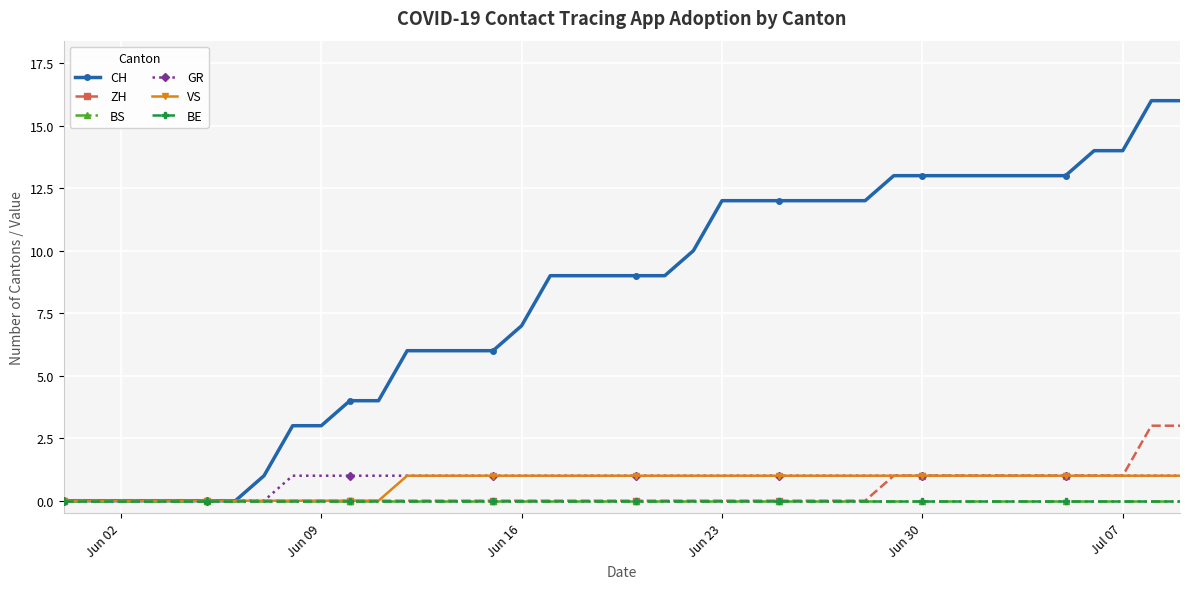

Reading right to left, extract all data points from this chart.

CH: 16	16	14	14	13	13	13	13	13	13	13	12	12	12	12	12	12	10	9	9	9	9	9	7	6	6	6	6	4	4	3	3	1	0	0	0	0	0	0	0
ZH: 3	3	1	1	1	1	1	1	1	1	1	0	0	0	0	0	0	0	0	0	0	0	0	0	0	0	0	0	0	0	0	0	0	0	0	0	0	0	0	0
BS: 0	0	0	0	0	0	0	0	0	0	0	0	0	0	0	0	0	0	0	0	0	0	0	0	0	0	0	0	0	0	0	0	0	0	0	0	0	0	0	0
GR: 1	1	1	1	1	1	1	1	1	1	1	1	1	1	1	1	1	1	1	1	1	1	1	1	1	1	1	1	1	1	1	1	0	0	0	0	0	0	0	0
VS: 1	1	1	1	1	1	1	1	1	1	1	1	1	1	1	1	1	1	1	1	1	1	1	1	1	1	1	1	0	0	0	0	0	0	0	0	0	0	0	0
BE: 0	0	0	0	0	0	0	0	0	0	0	0	0	0	0	0	0	0	0	0	0	0	0	0	0	0	0	0	0	0	0	0	0	0	0	0	0	0	0	0